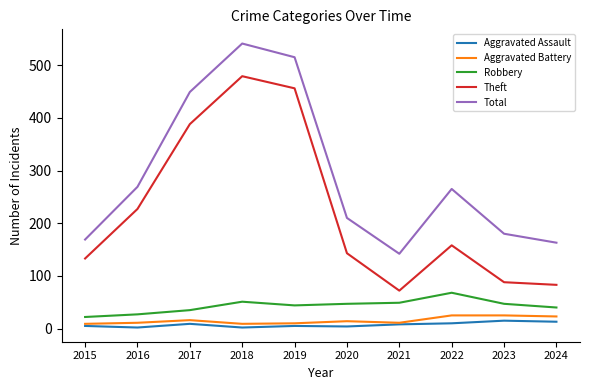

How many values in the Total series are below 265?

5